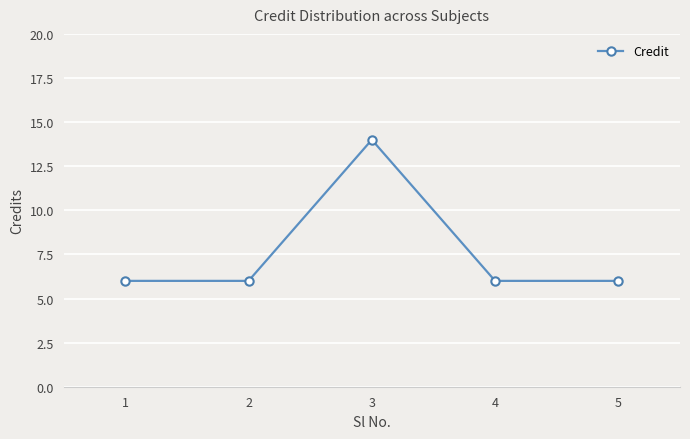

Count the number of data series in this chart.

1